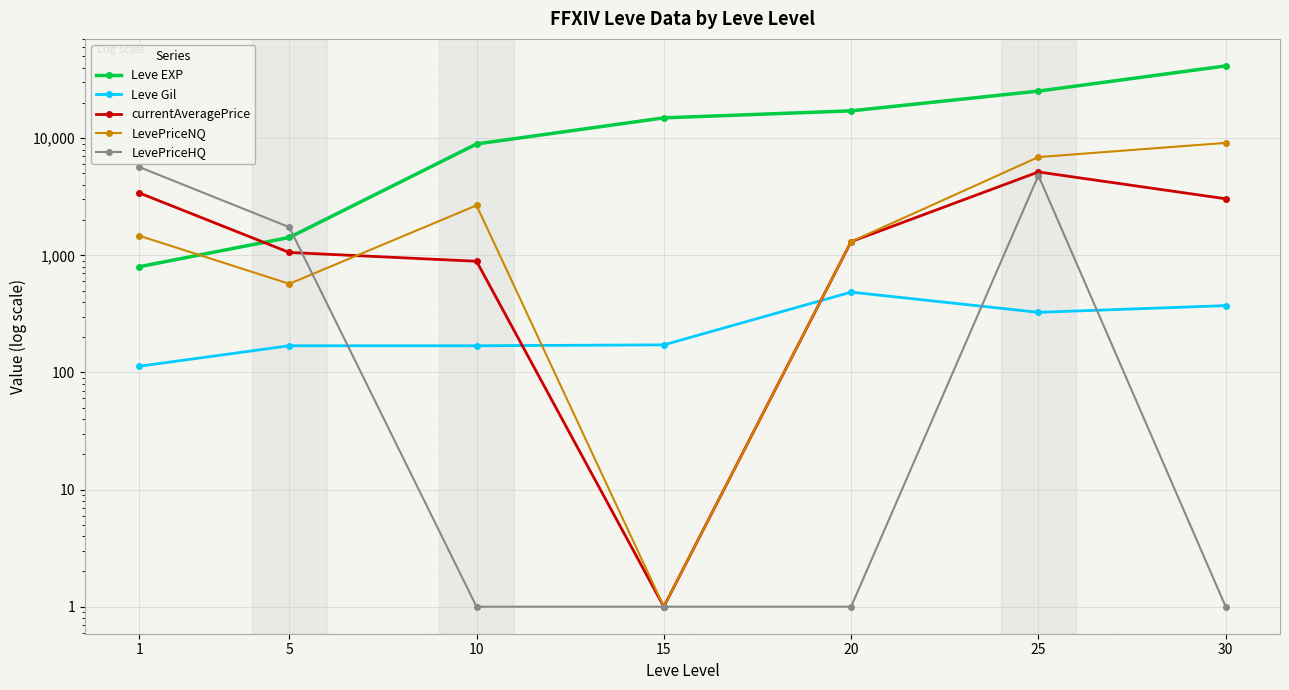

What is the total value across all series at 20?

20223.0